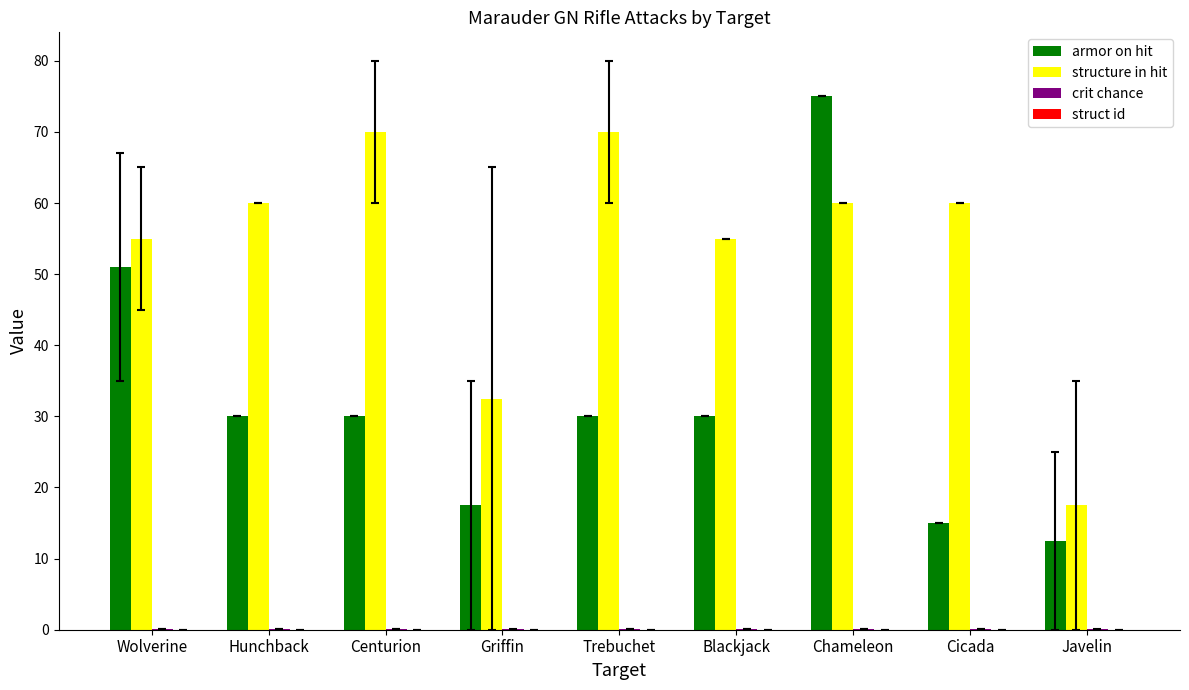

How many groups of bars are there?

9